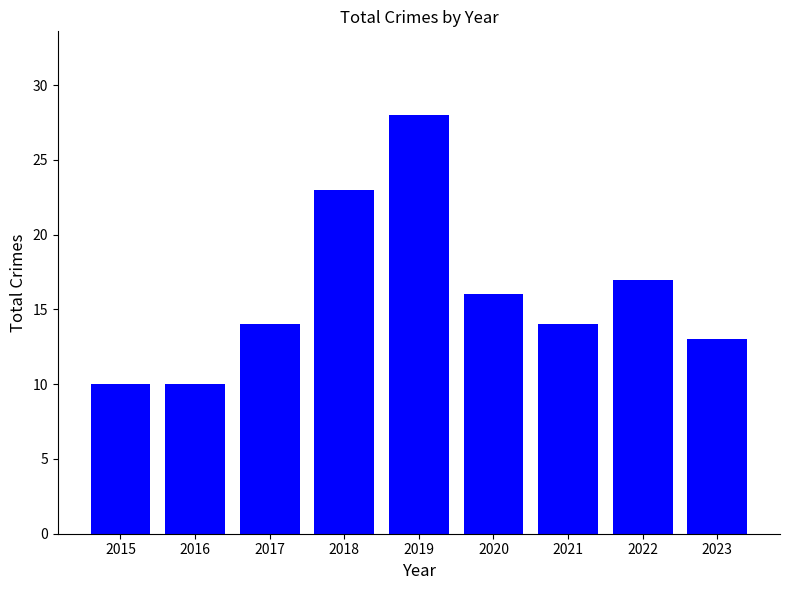

What is the difference between the maximum and minimum values?

18